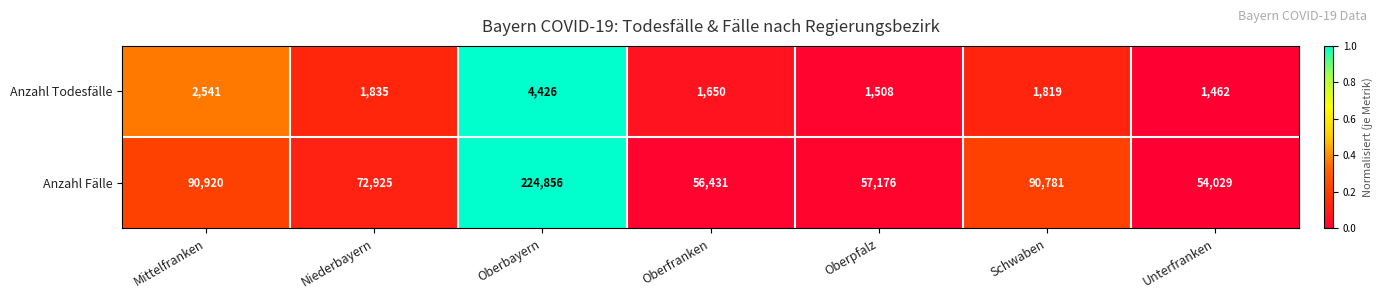

How many categories are shown in the chart?

7